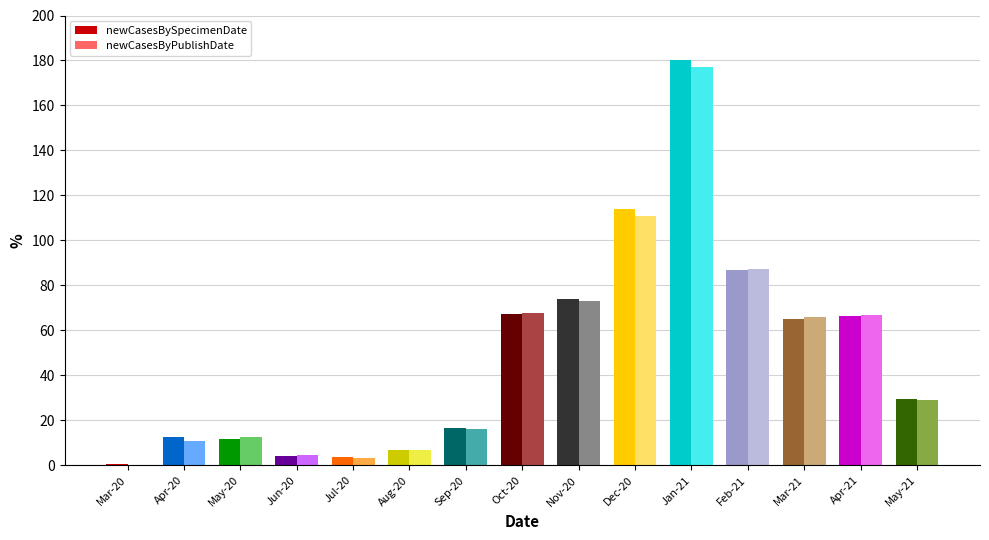

Which category has the highest value in the newCasesBySpecimenDate series?

Jan-21